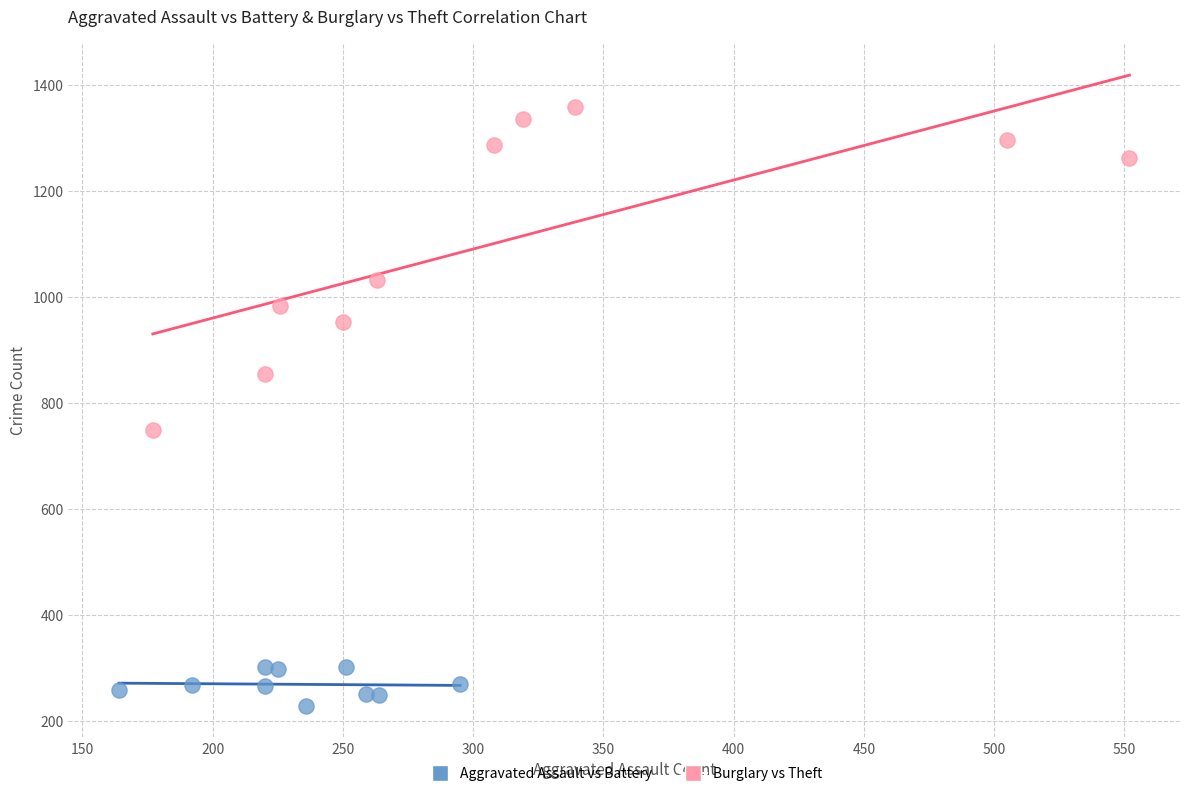

Which series reaches the maximum Y coordinate?

Burglary vs Theft